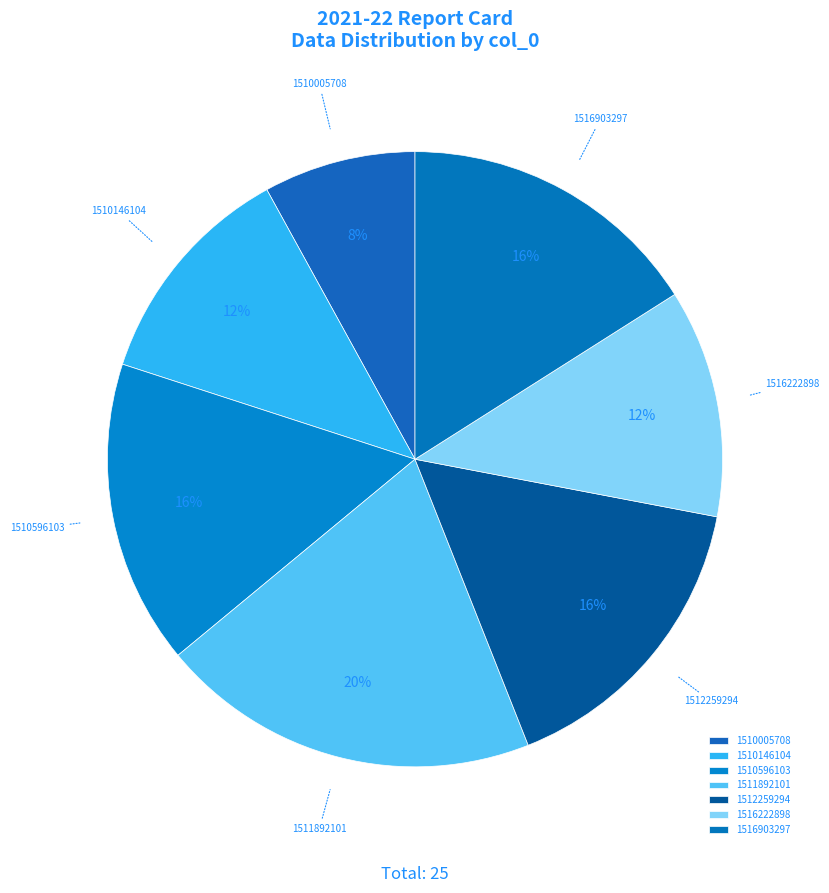

What percentage is the 1516222898 slice, to the nearest percent?

12%